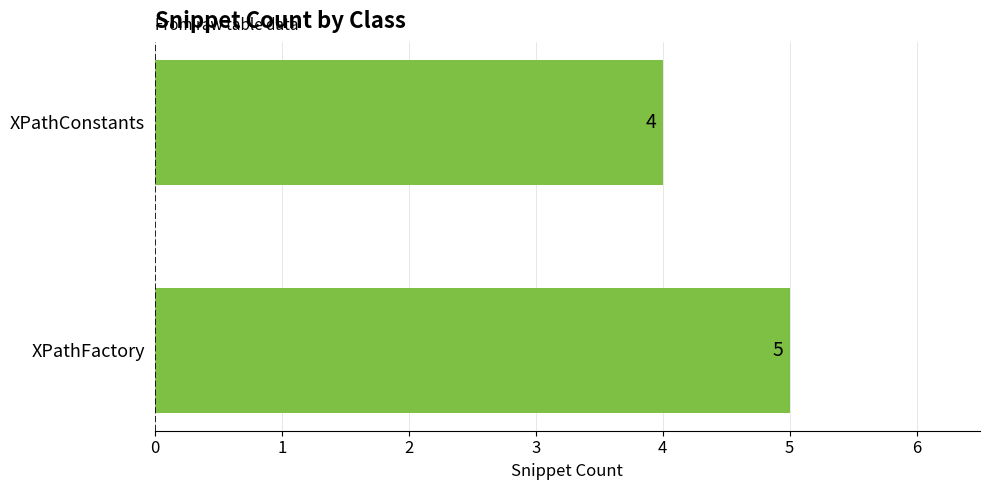

How many bars are there in total?

2